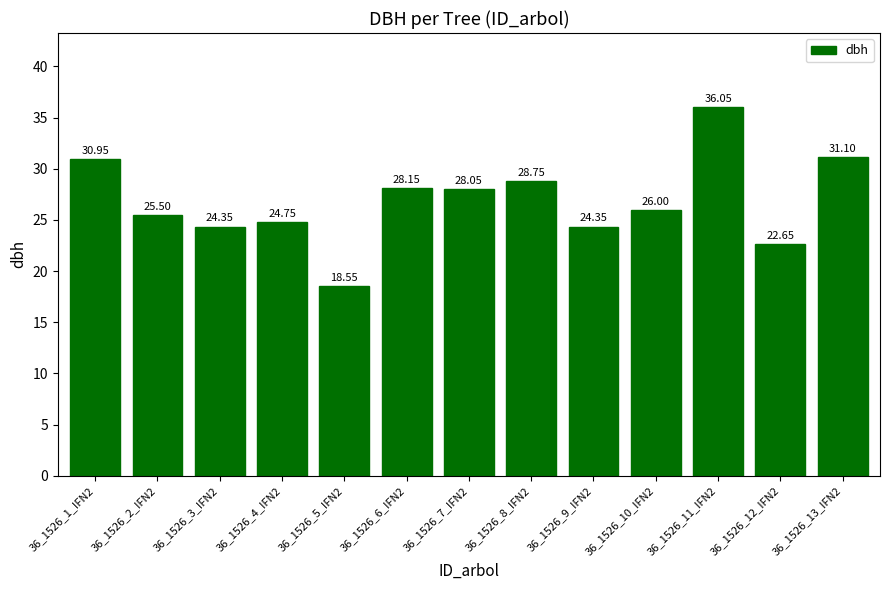

The chart shows a value of 31.1 at 36_1526_13_IFN2. True or false?

True